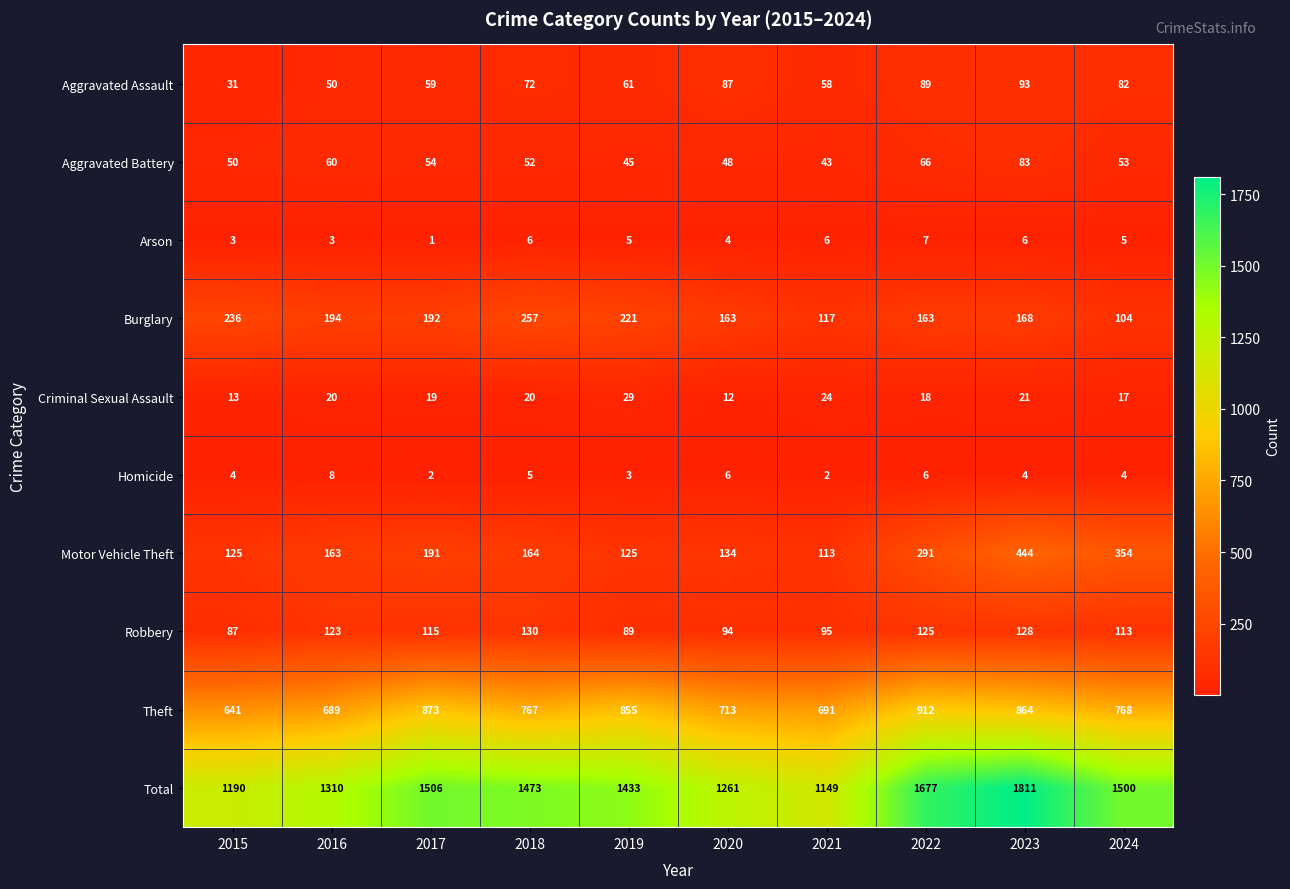

Where is Arson nearest to the value 4?

2020